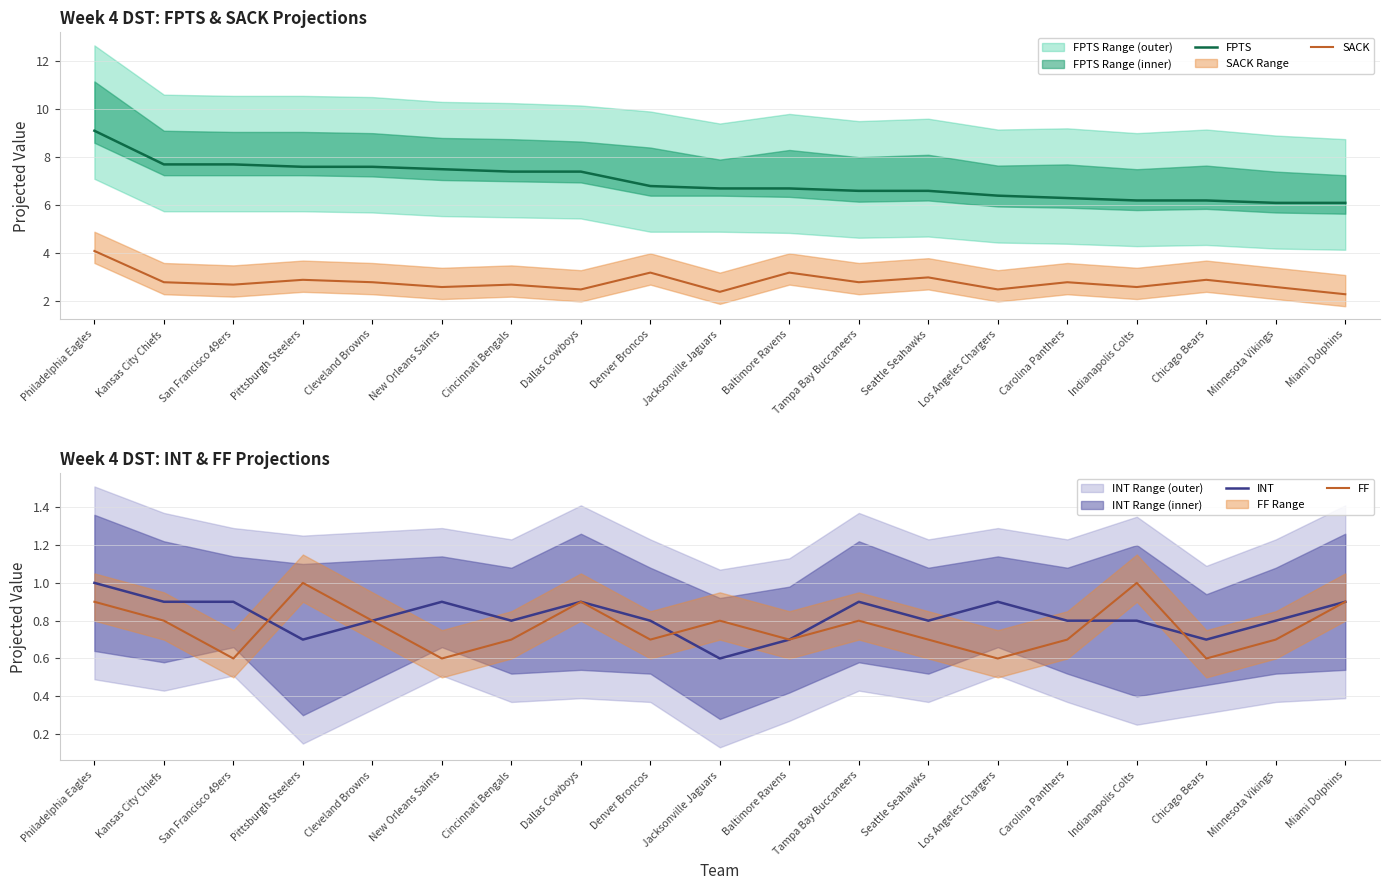

Count the FF values in the range 0 to 1.

19